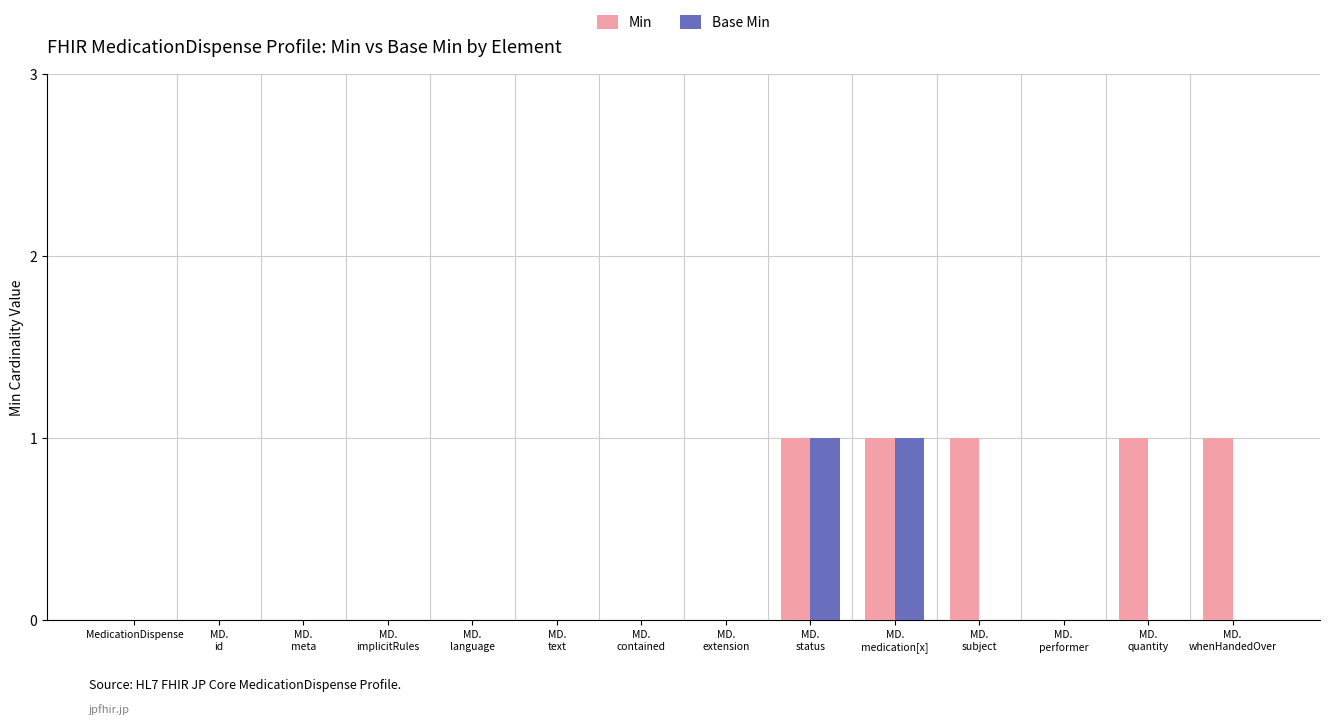

What is the sum of all Min values?

5